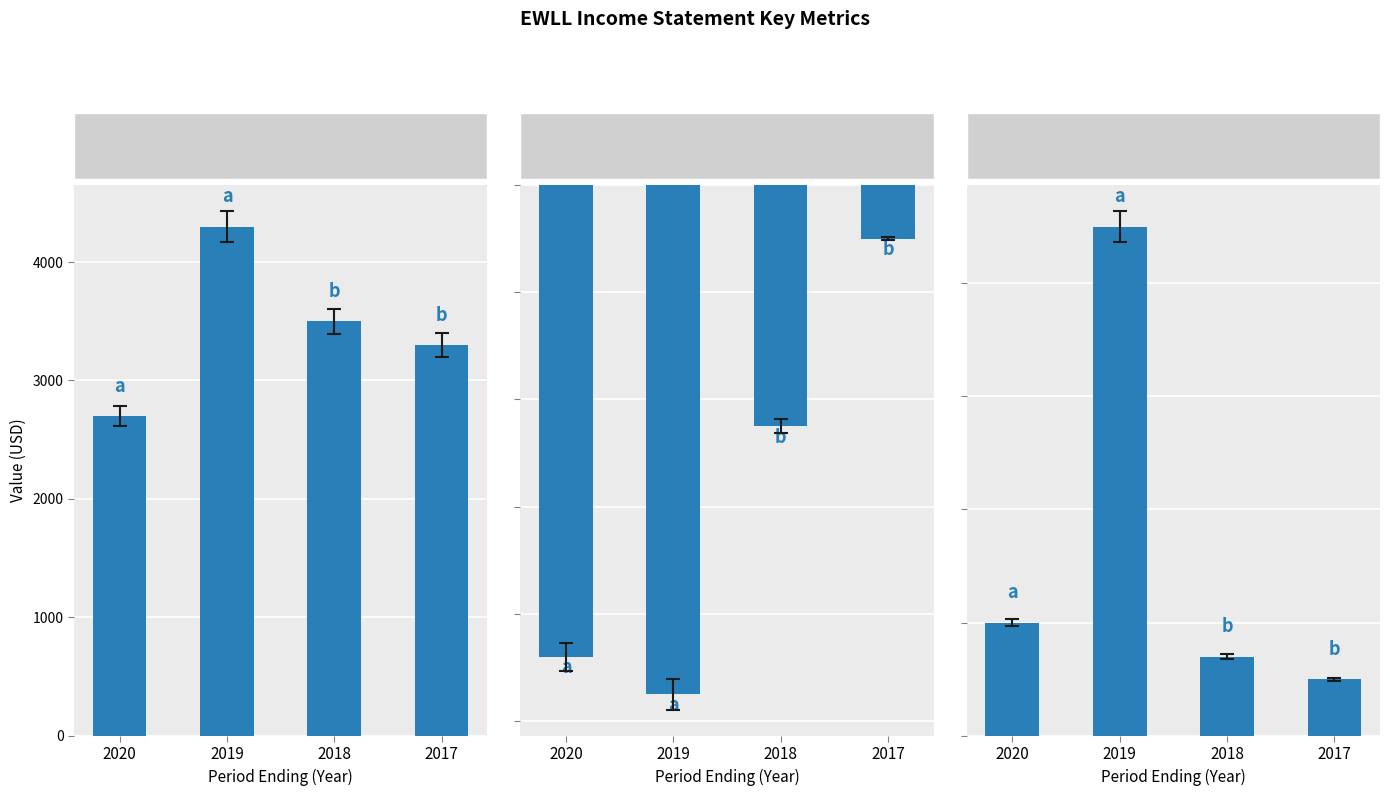

The value of Net Income at 2018 is -7984. True or false?

False